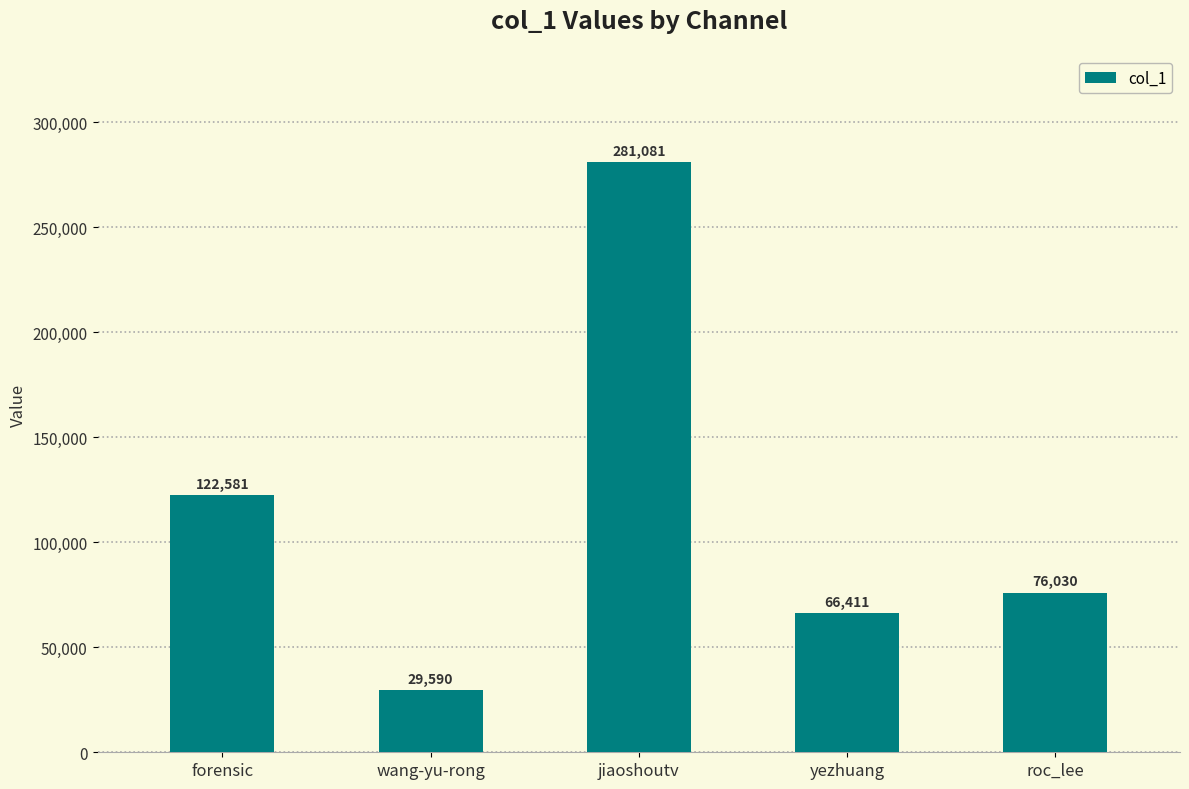

Read the value at yezhuang, to the nearest 50.

66400